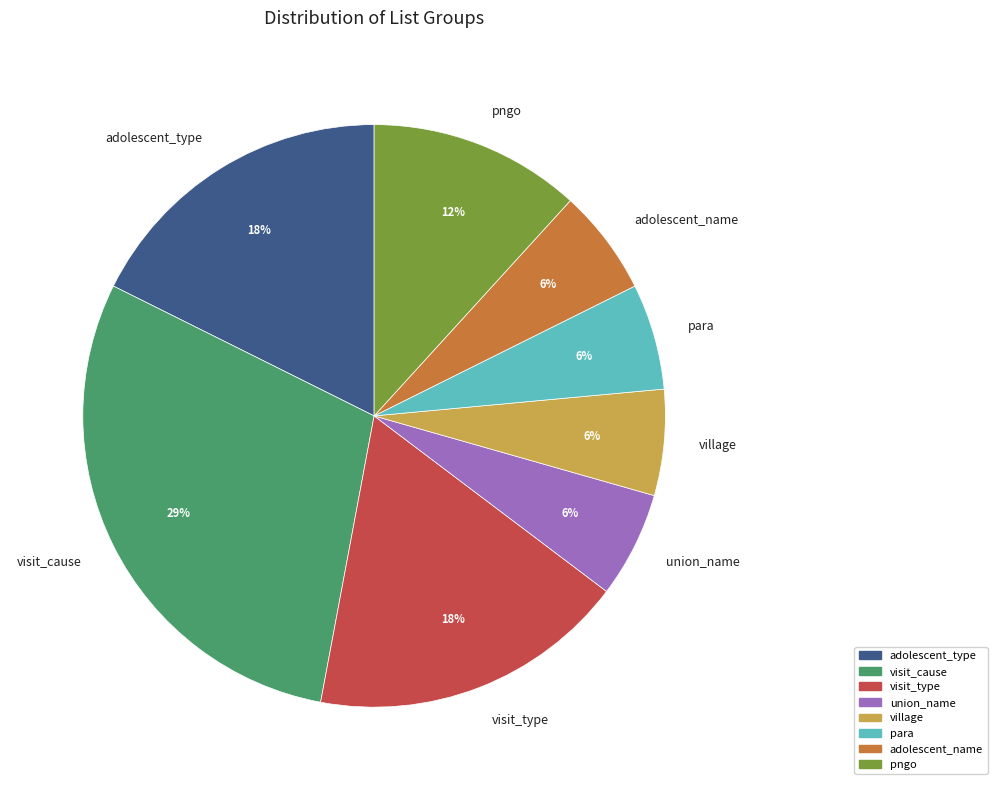

How many slices are in this pie chart?

8